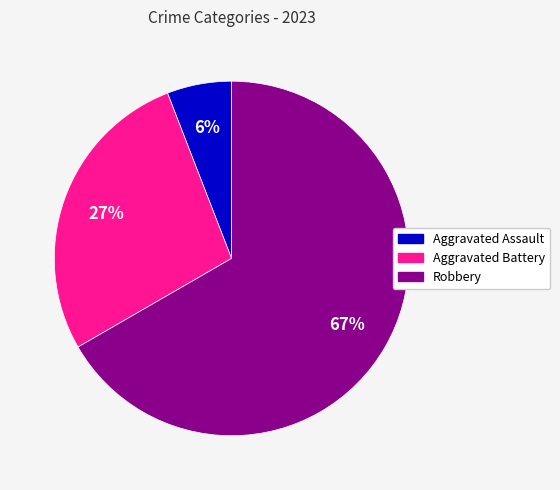

Does Aggravated Battery represent more than half of the total?

No